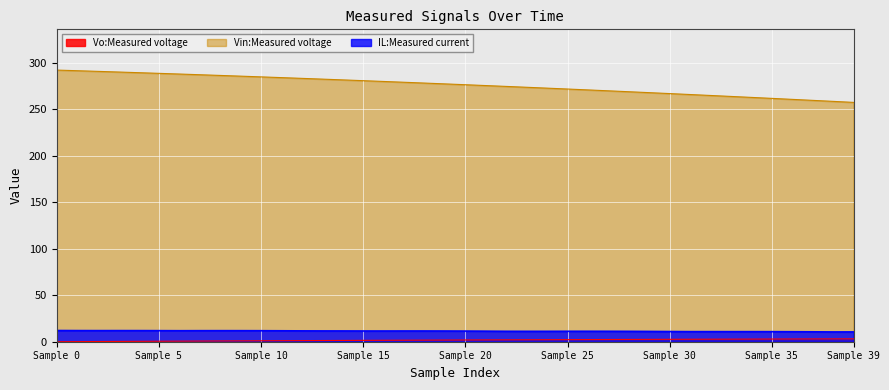

What is the maximum value for IL:Measured current?

12.0